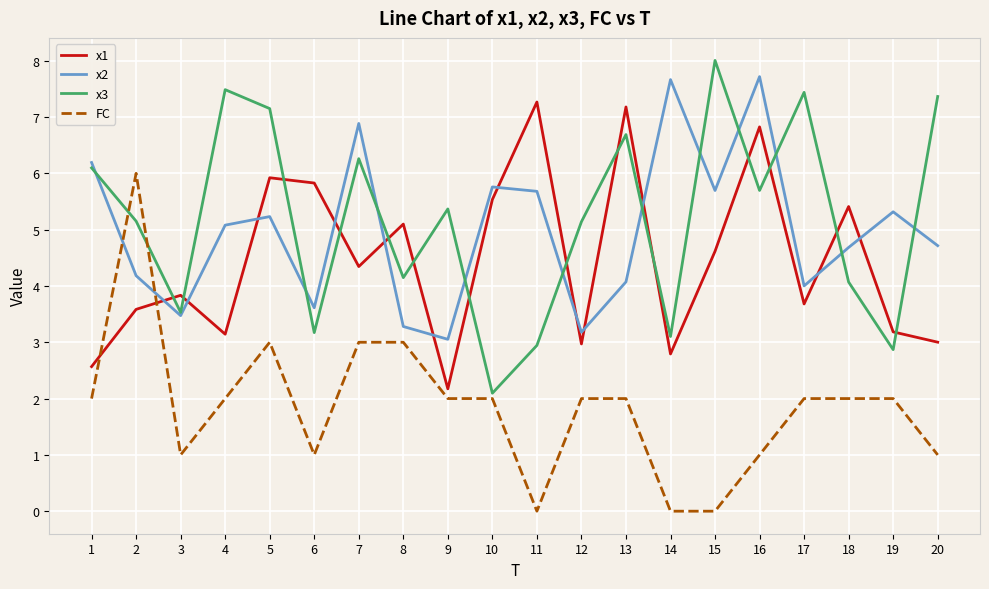

How many values in the x1 series are below 4?

10